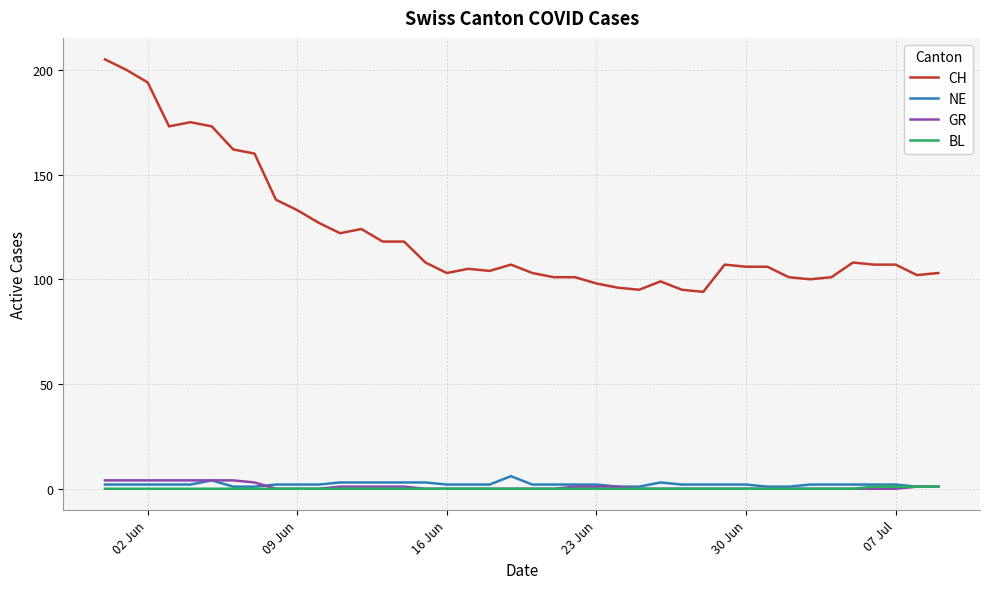

True or false: BL and CH intersect in this chart.

False